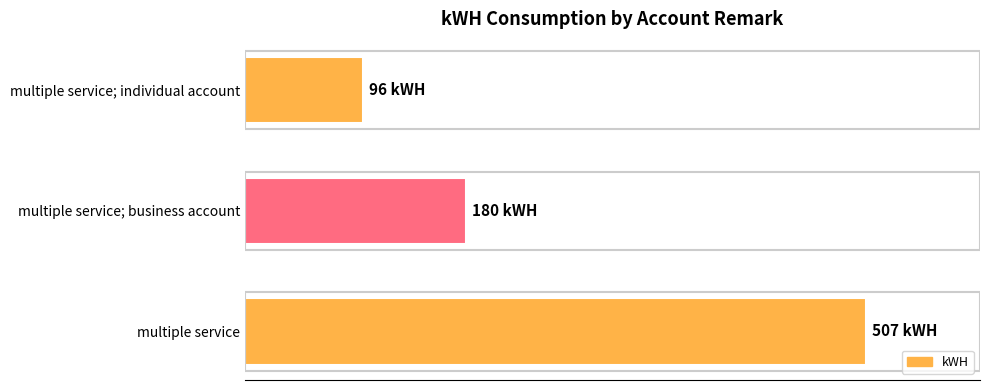

Which label corresponds to the largest value in the chart?

multiple service